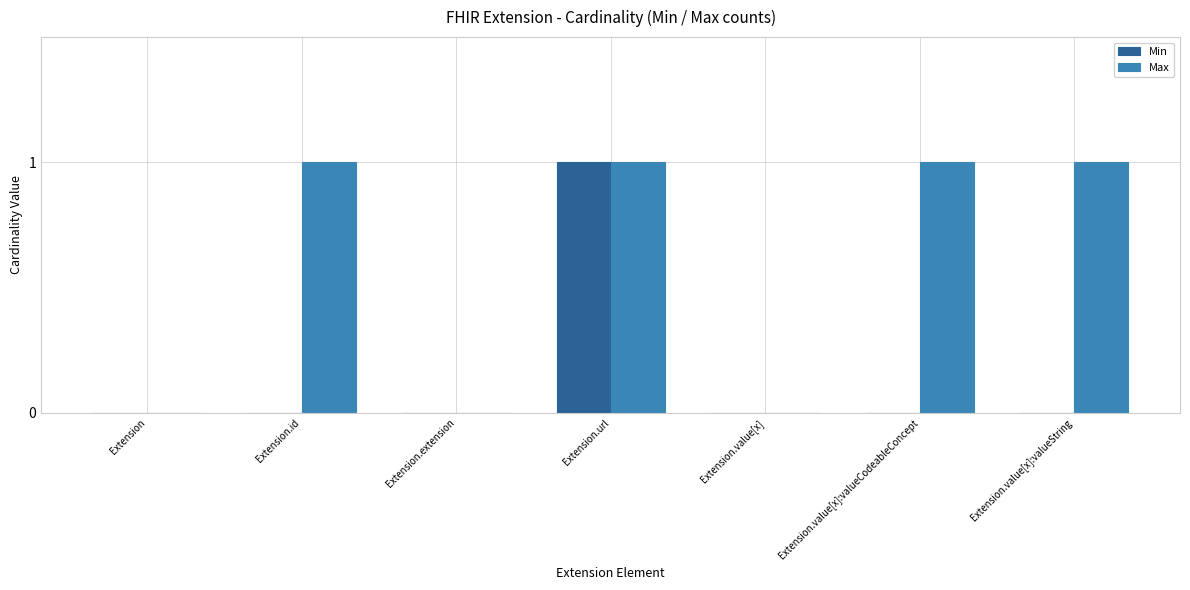

Is it true that Min equals 1 at Extension.value[x]:valueString?

False